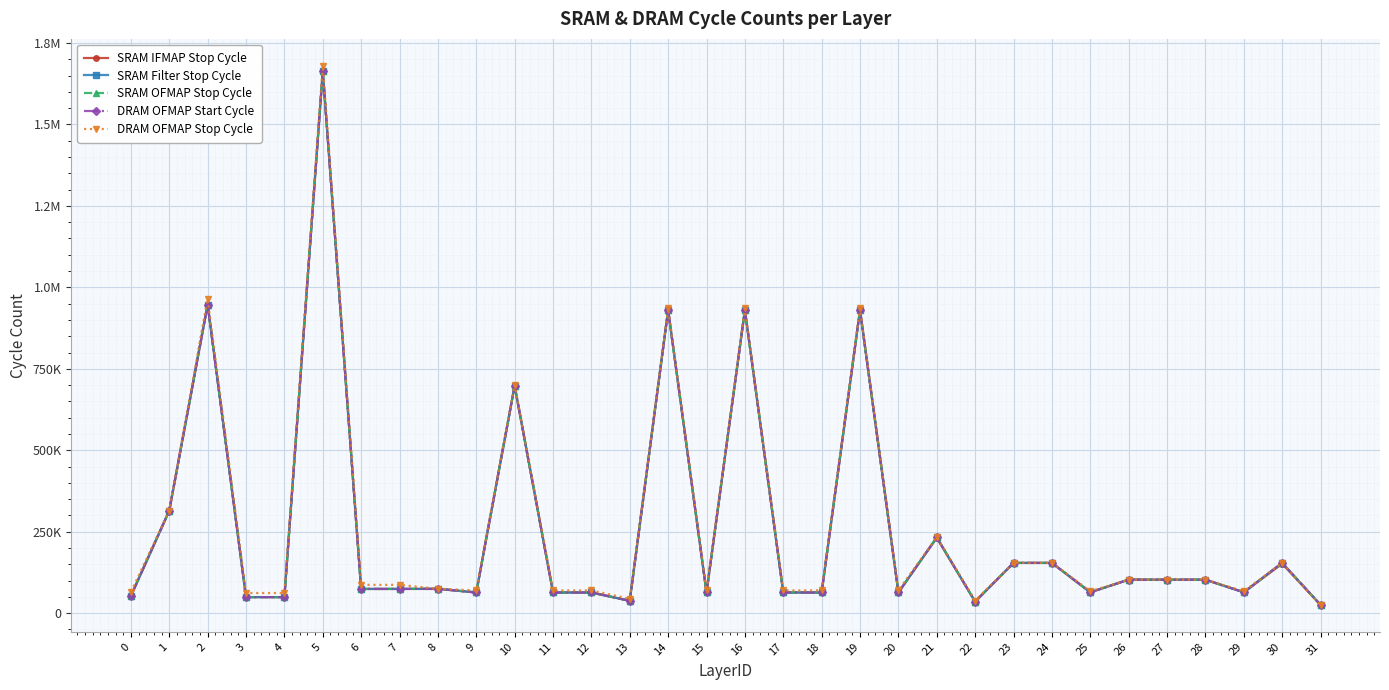

Is this an area chart (filled region under the line)?

No